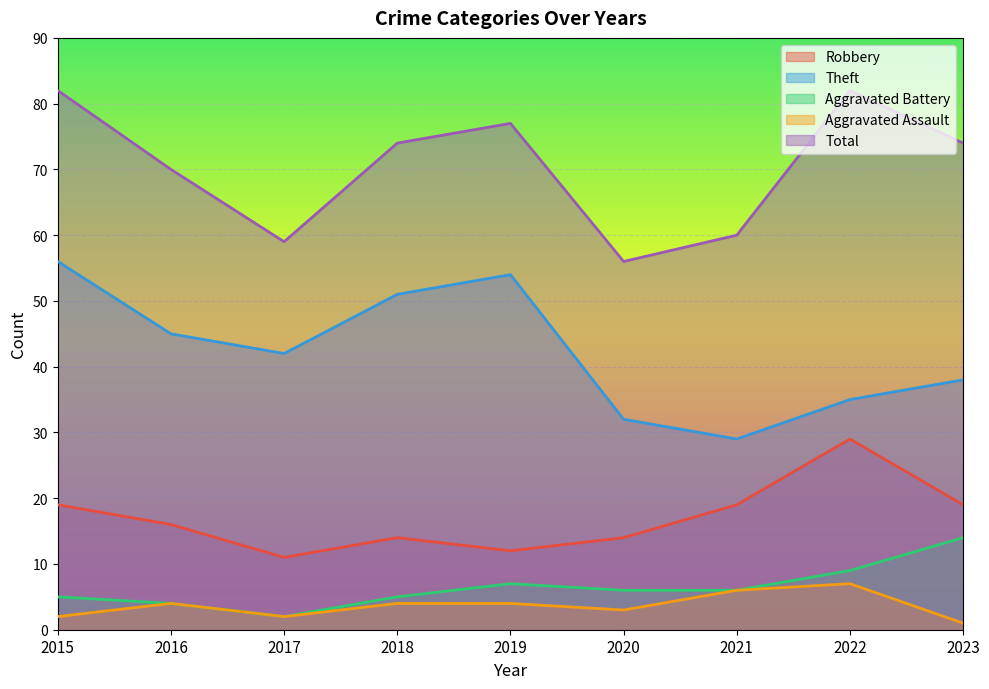

True or false: Aggravated Assault and Aggravated Battery cross at least once.

False